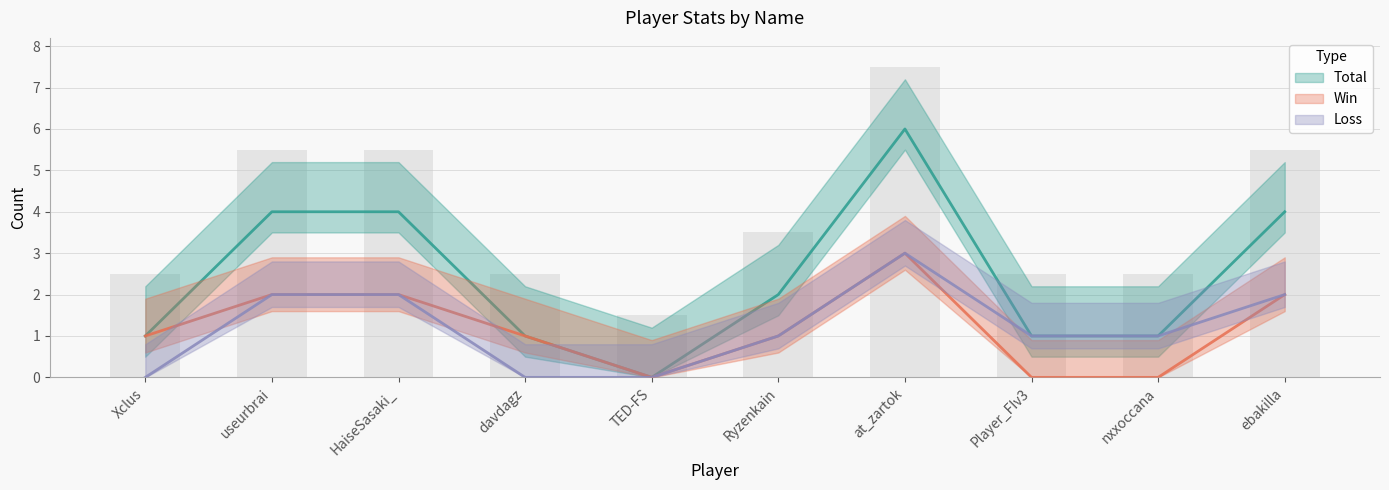

What is the average value of the Win series?

1